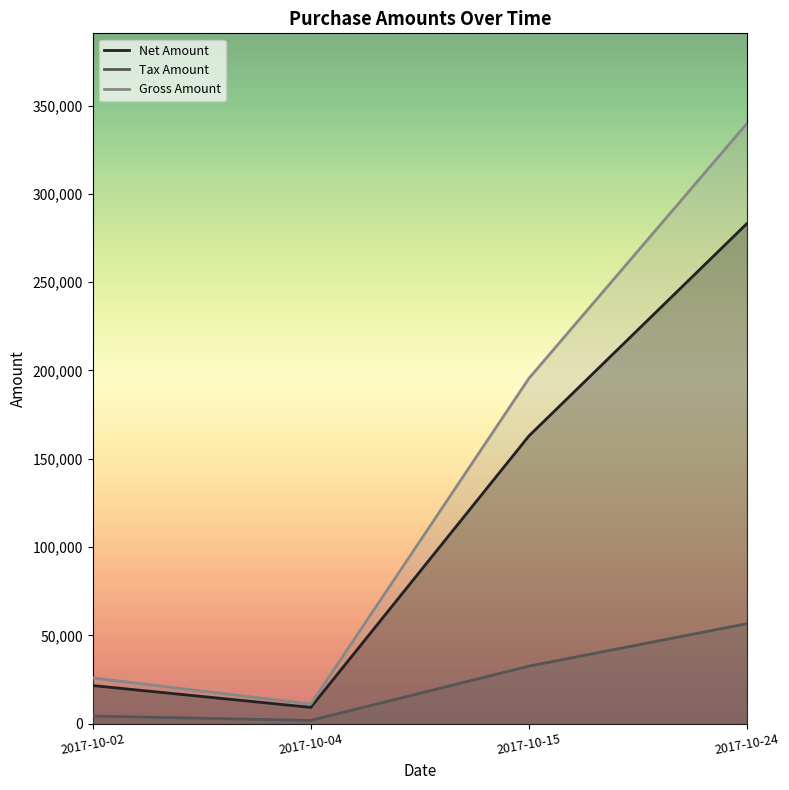

Which category has the lowest value in the Gross Amount series?

2017-10-04